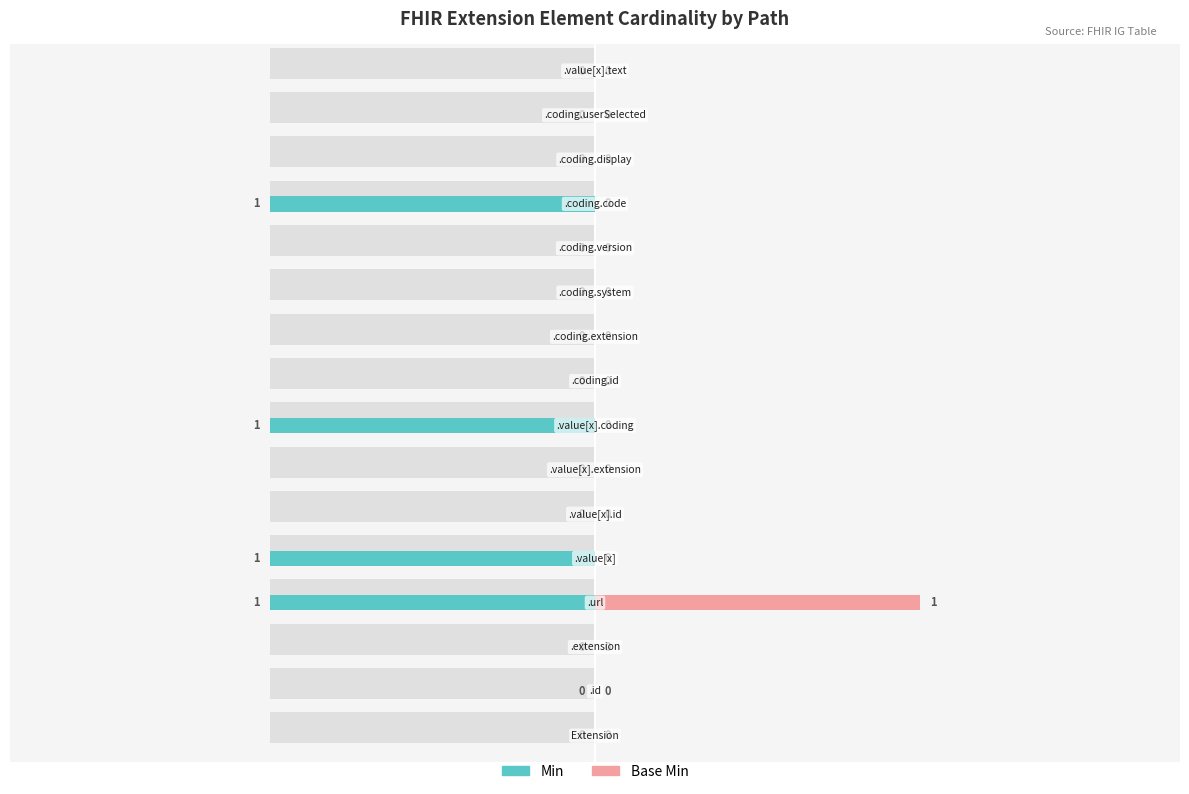

What is the sum of the Min values at 12 and 6?

-1